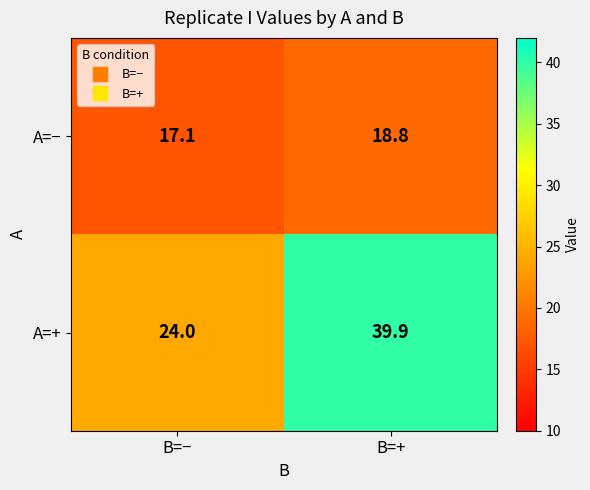

How many categories are shown in the chart?

2